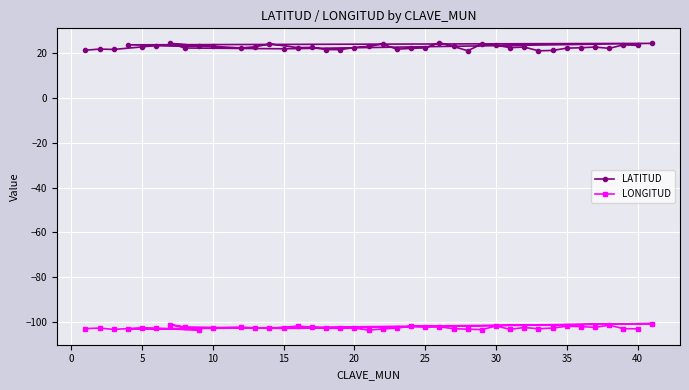

True or false: LONGITUD has a value of -102.7 at 5.

True